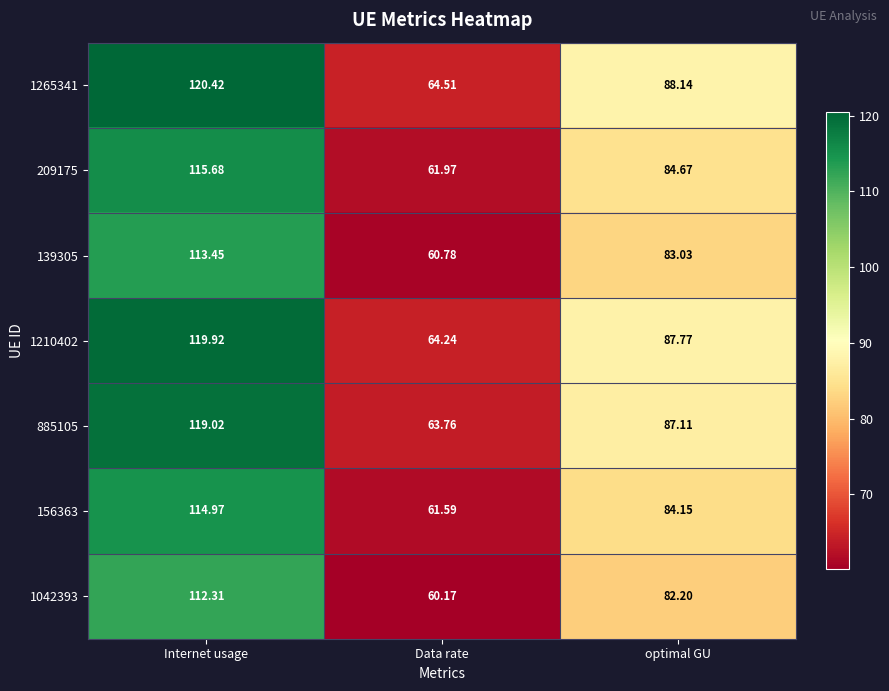

Is the value of 1210402 at optimal GU greater than the value of 1042393 at optimal GU?

Yes